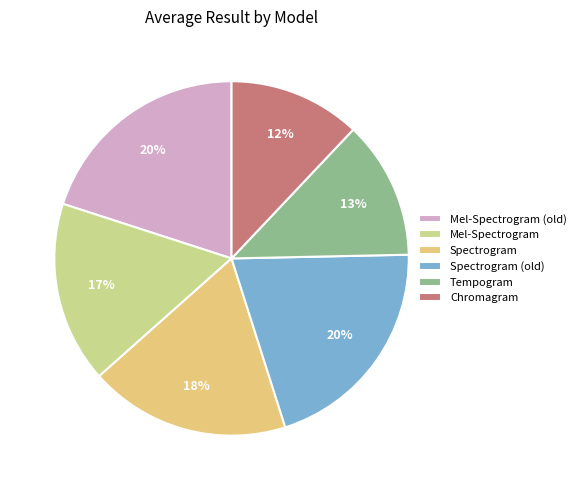

Between Chromagram and Spectrogram (old), which is larger?

Spectrogram (old)